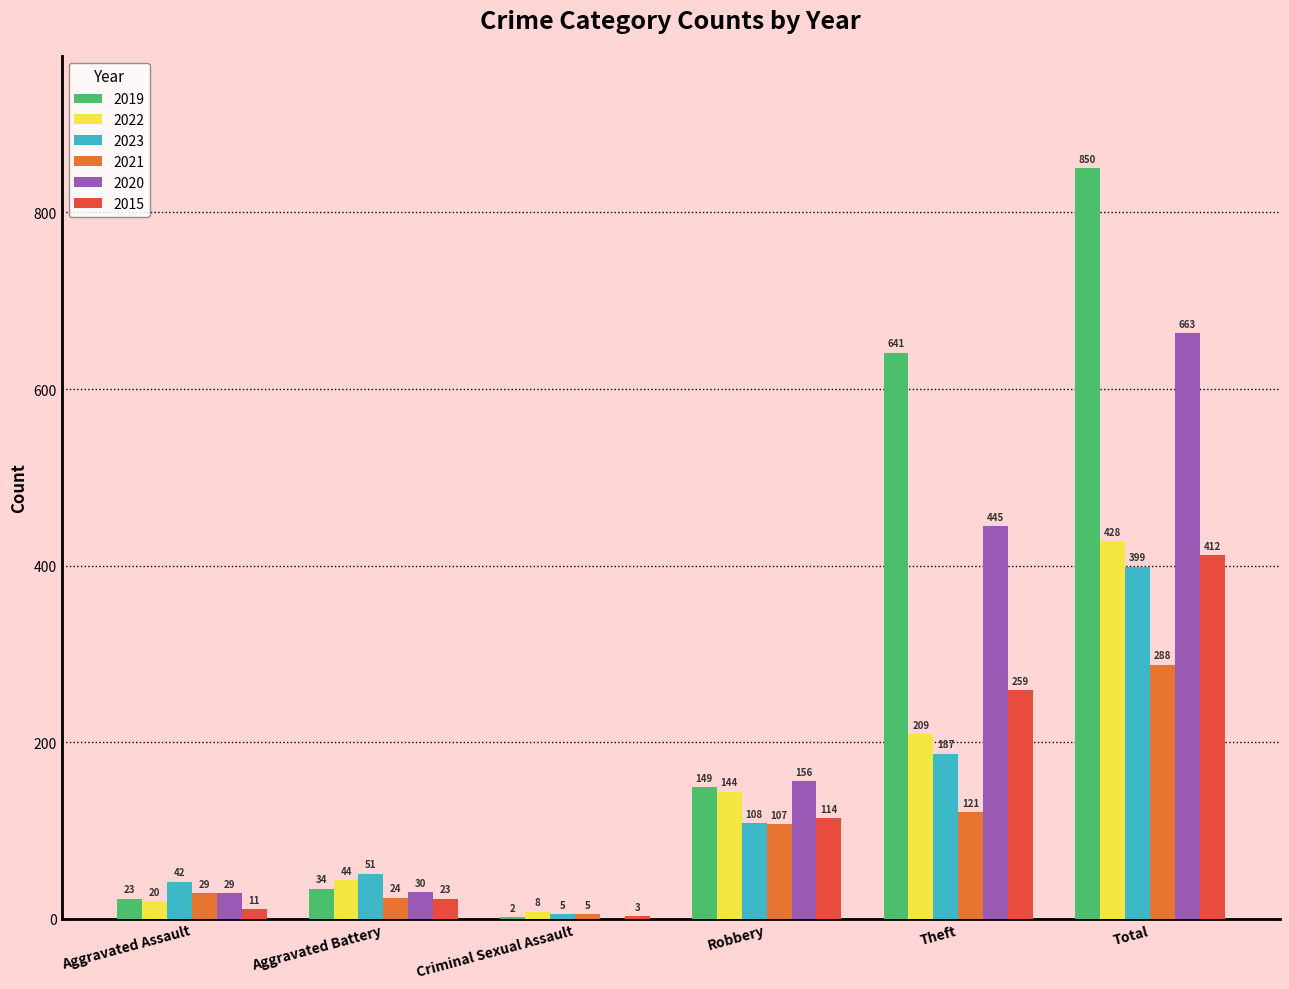

At which label is 2023 closest to 202?

Theft